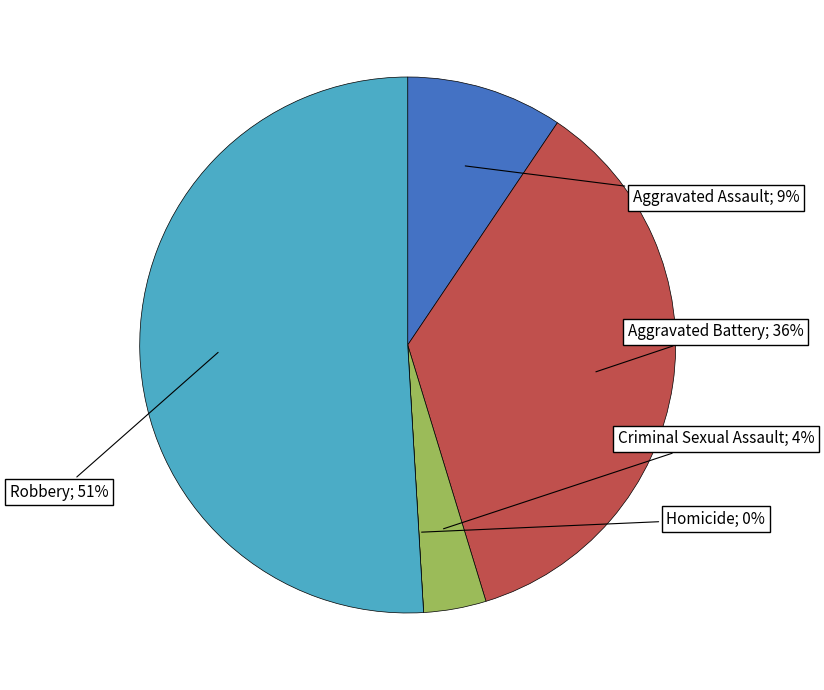

How many segments does this pie chart have?

5